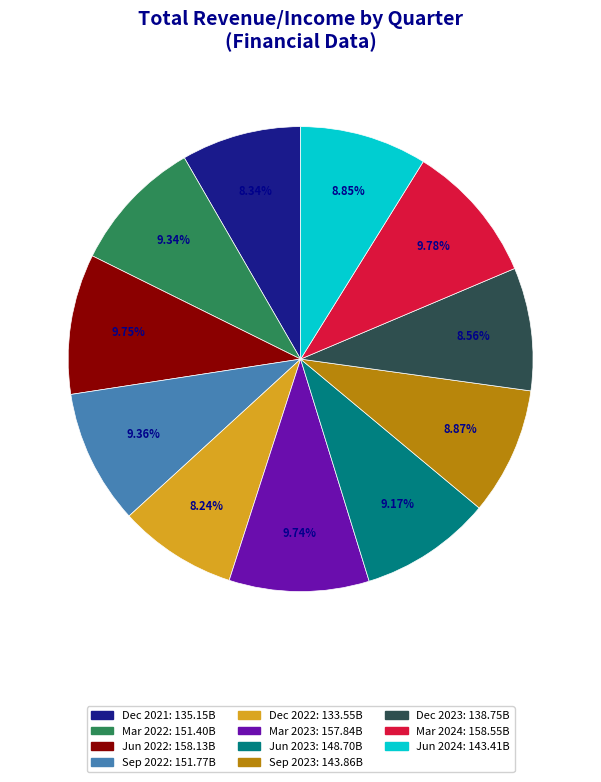

How many slices are in this pie chart?

11